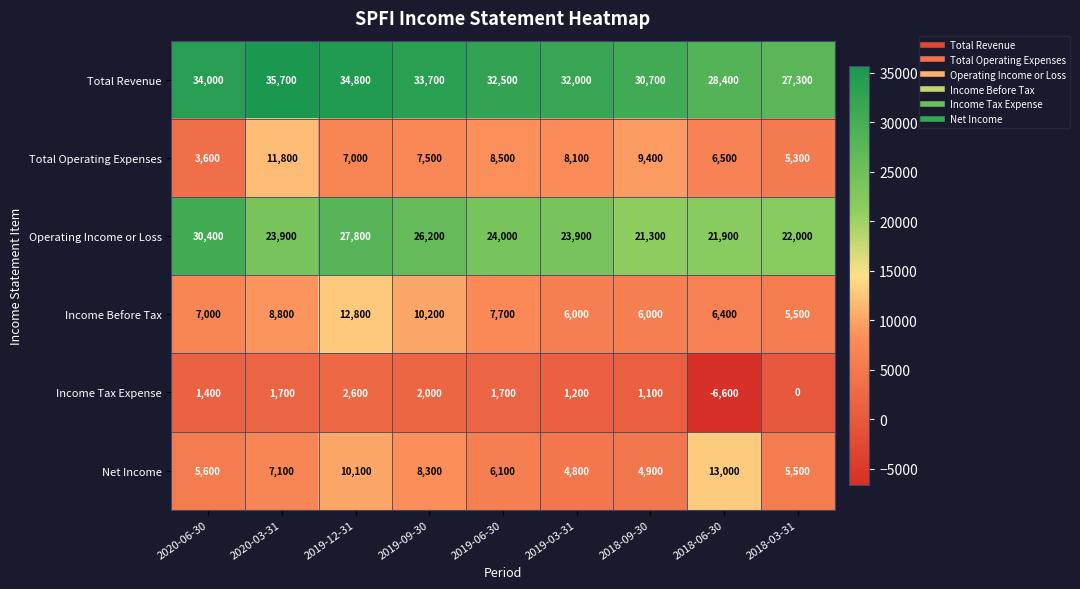

What is the average value of the Net Income series?

7267